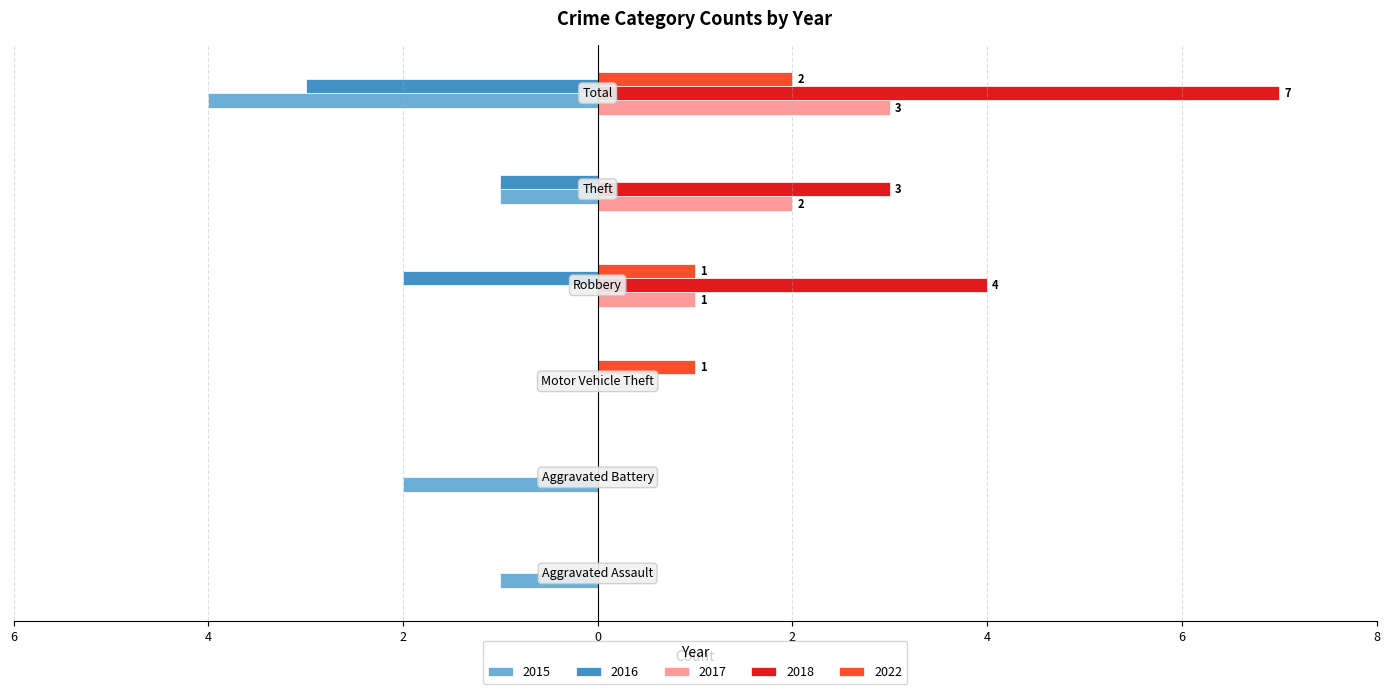

What are all the series names shown in the legend?

2015, 2016, 2017, 2018, 2022